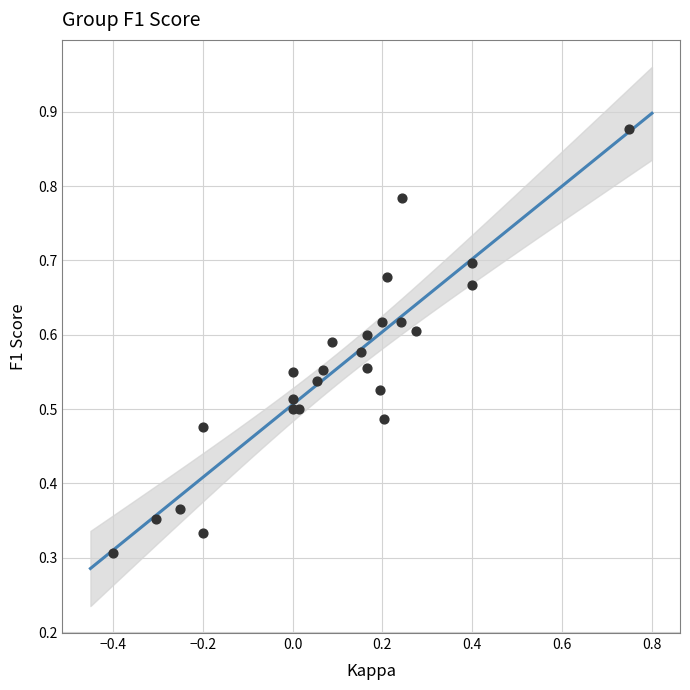

What is the range of X values (max minus min)?

1.1